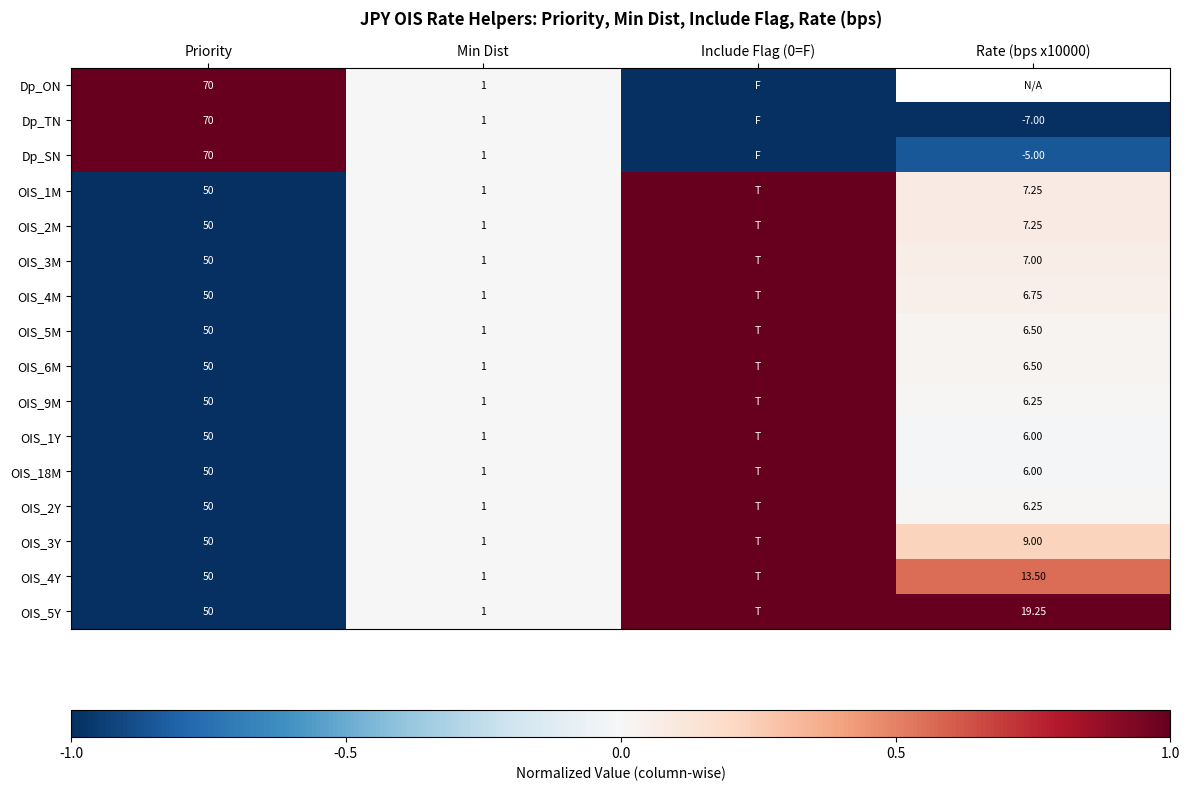

What is the spread (max minus min) of values at Priority?

20.0